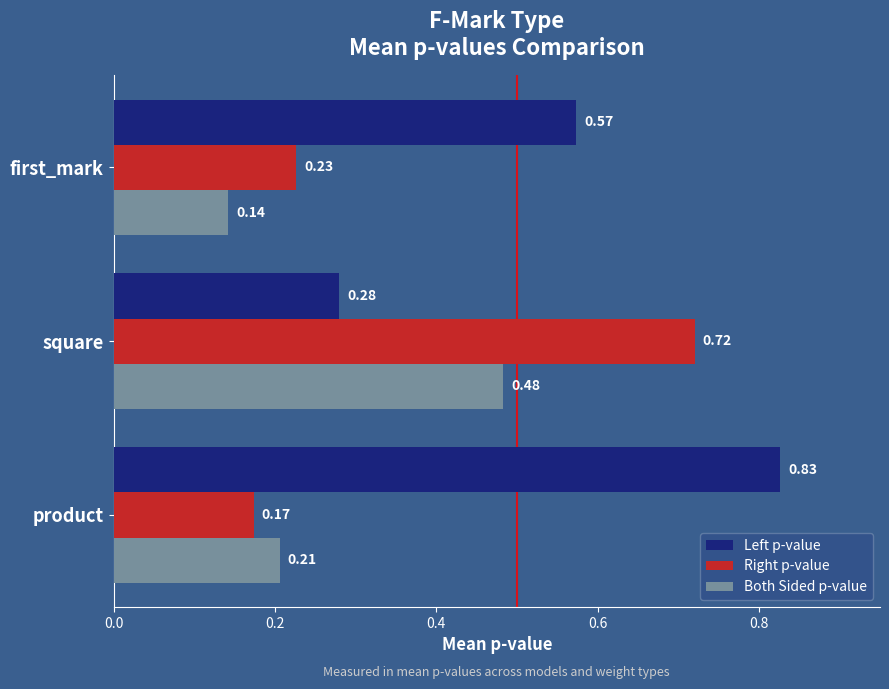

What is the spread (max minus min) of values at square?

0.4